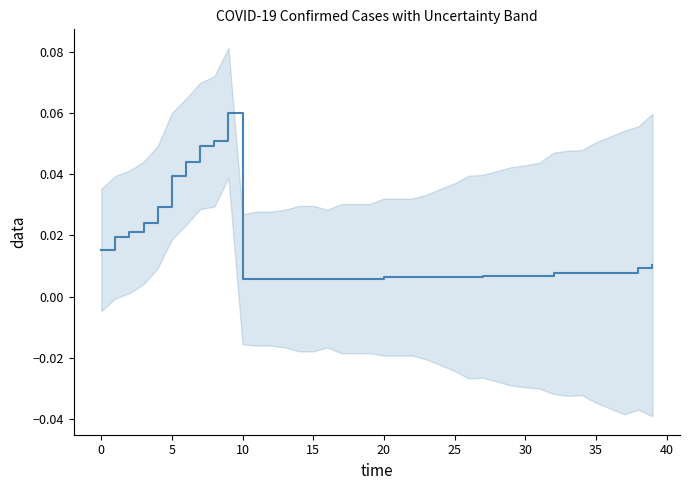

What is the difference between the maximum and minimum values?

0.1